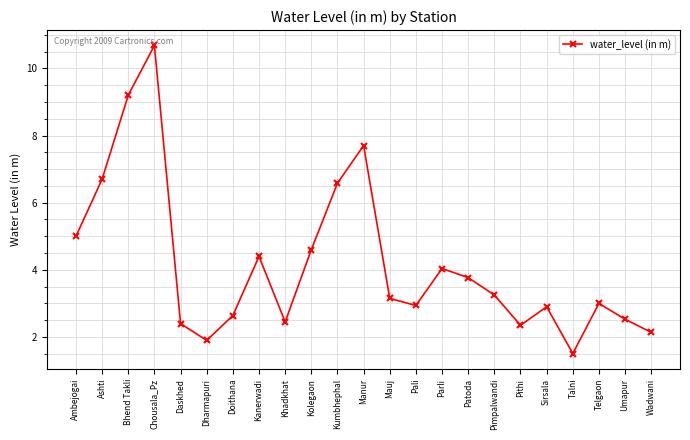

Between Manur and Chousala_Pz, which is larger?

Chousala_Pz